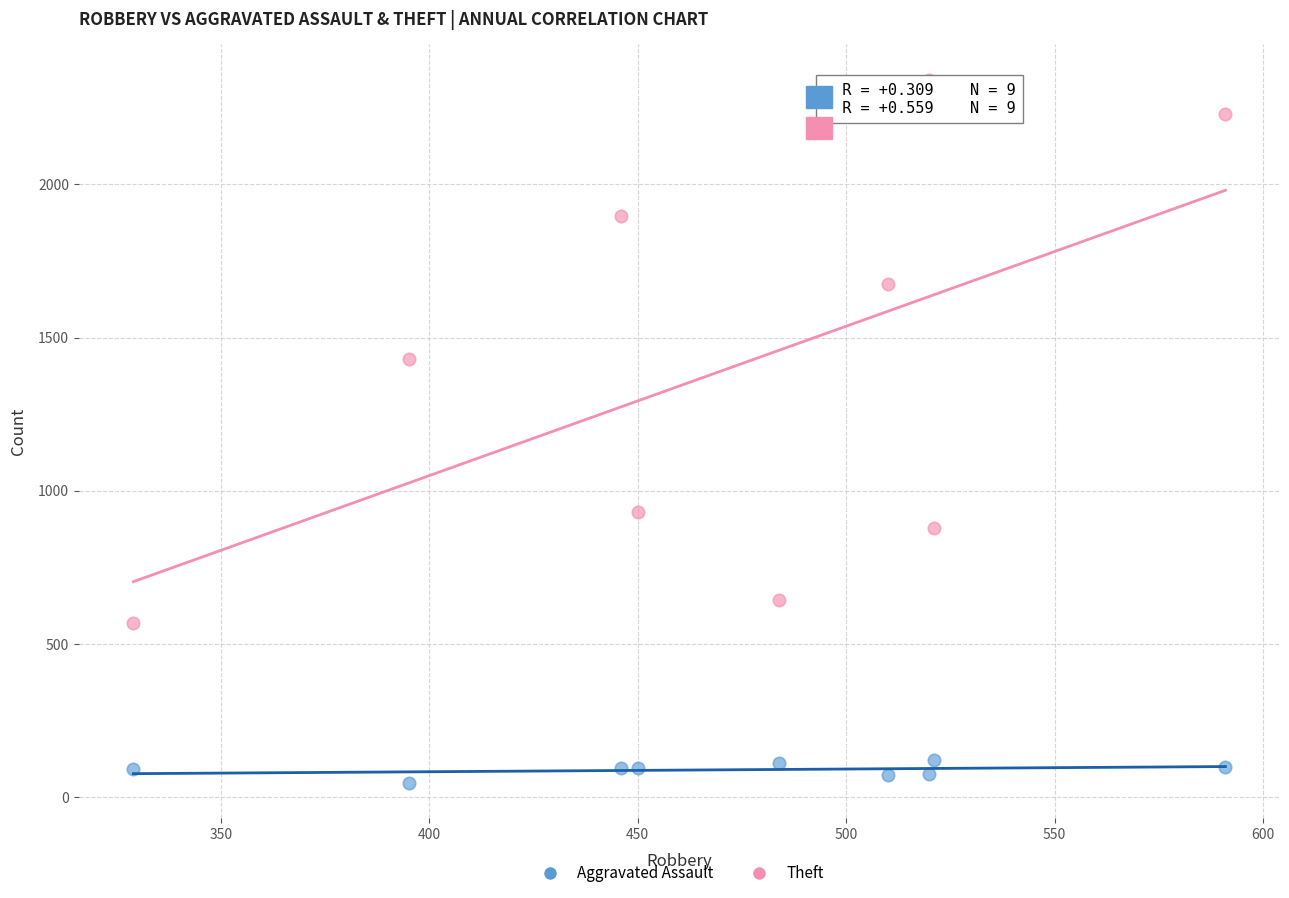

Which series reaches the minimum Y coordinate?

Aggravated Assault